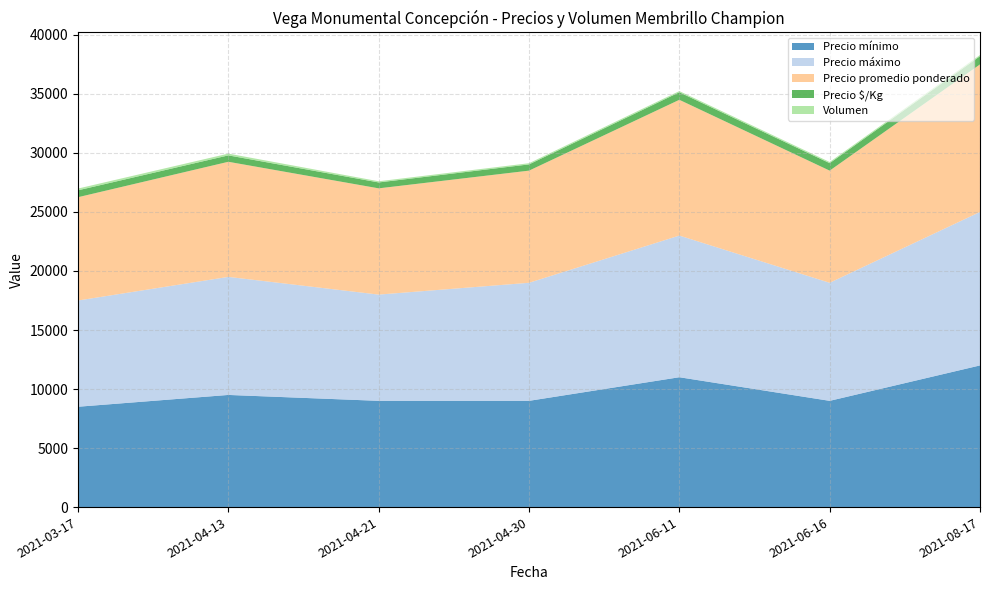

Reading right to left, extract all data points from this chart.

Precio mínimo: 2021-08-17=12000	2021-06-16=9000	2021-06-11=11000	2021-04-30=9000	2021-04-21=9000	2021-04-13=9500	2021-03-17=8500
Precio máximo: 2021-08-17=13000	2021-06-16=10000	2021-06-11=12000	2021-04-30=10000	2021-04-21=9000	2021-04-13=10000	2021-03-17=9000
Precio promedio ponderado: 2021-08-17=12500	2021-06-16=9500	2021-06-11=11500	2021-04-30=9500	2021-04-21=9000	2021-04-13=9750	2021-03-17=8750
Precio $/Kg: 2021-08-17=694	2021-06-16=633	2021-06-11=639	2021-04-30=528	2021-04-21=500	2021-04-13=542	2021-03-17=583
Volumen: 2021-08-17=100	2021-06-16=100	2021-06-11=100	2021-04-30=100	2021-04-21=100	2021-04-13=150	2021-03-17=150